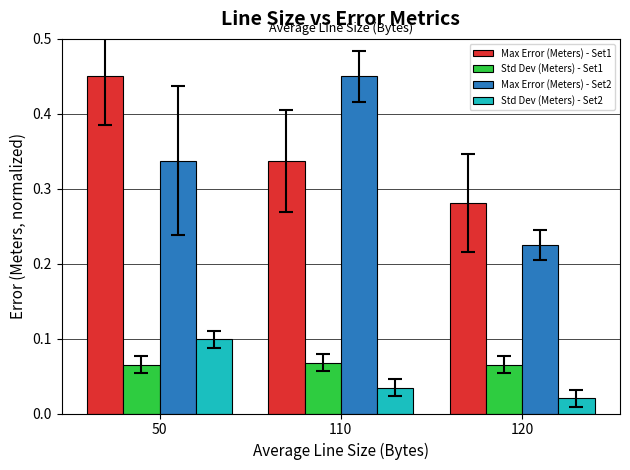

How many categories are shown in the chart?

3